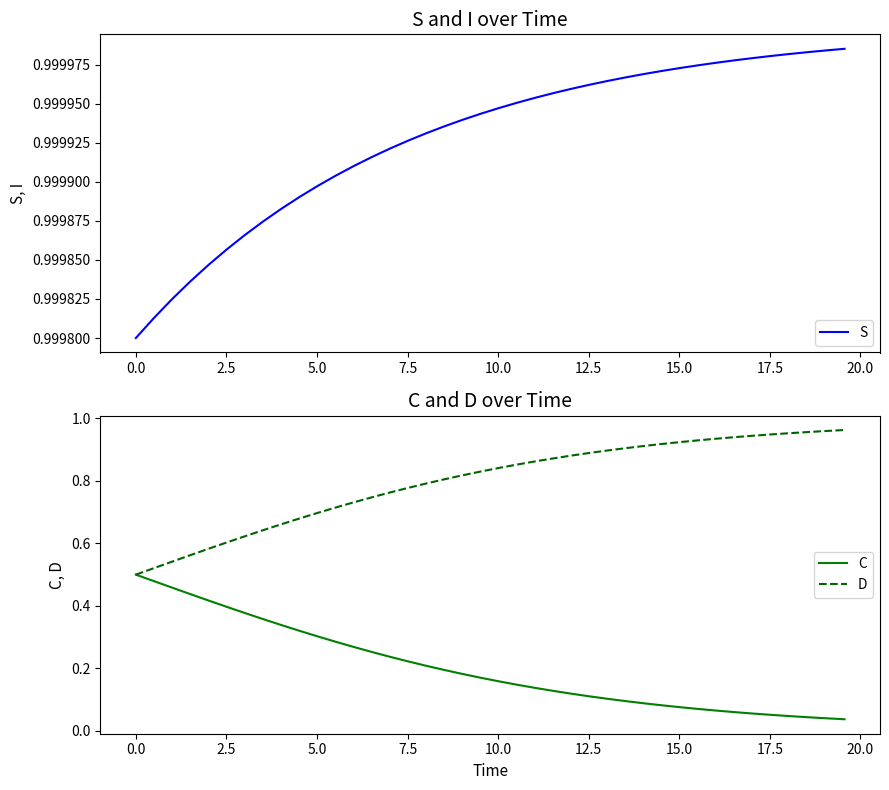

Does the chart display data point markers on the line(s)?

No